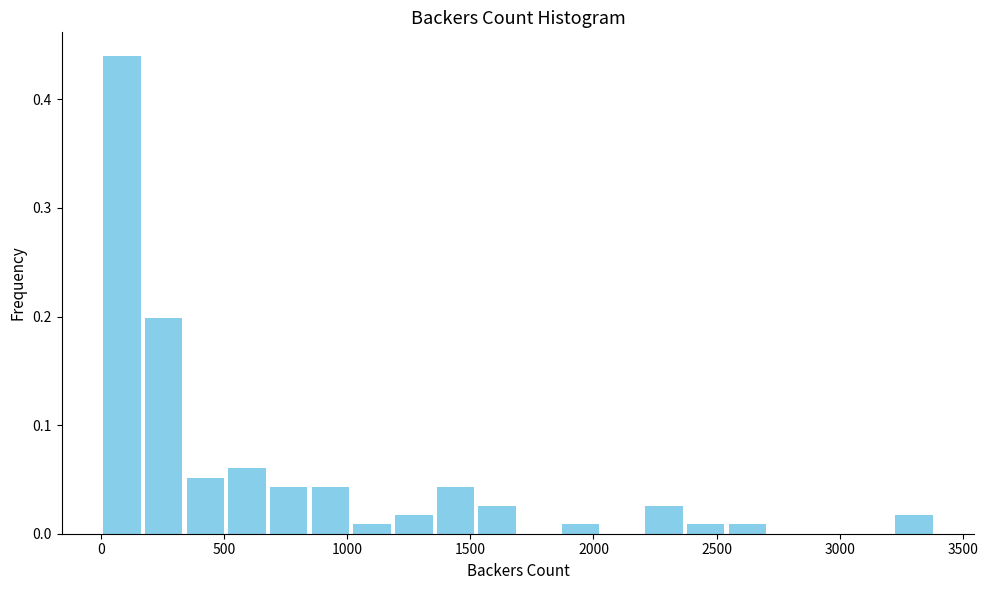

Around what value on the x-axis is the tallest bar? Give the approximate position of its centre, as read against the axis.

100